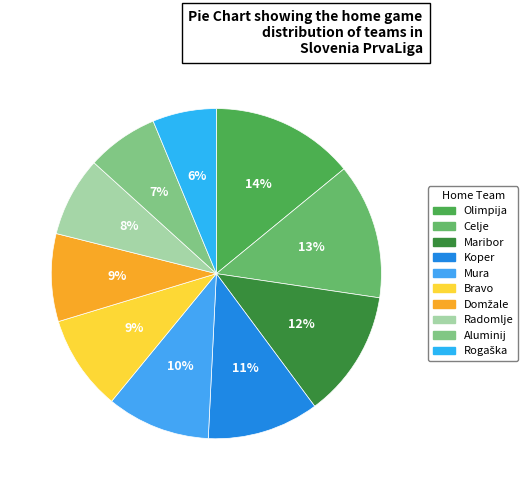

Is it true that Mura is 4% of the pie?

False